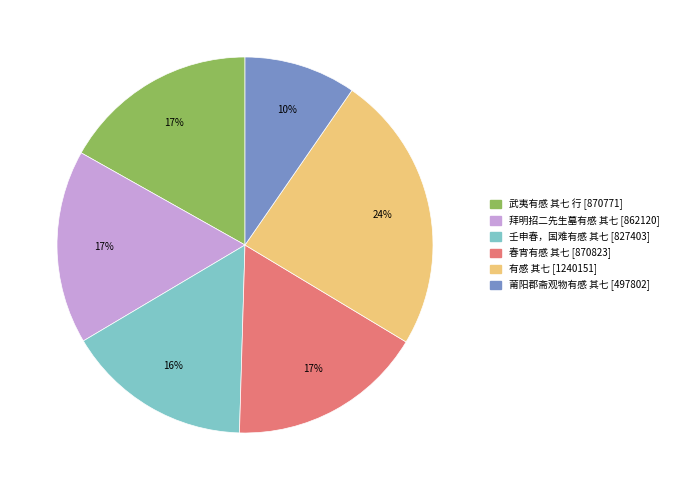

How many segments does this pie chart have?

6